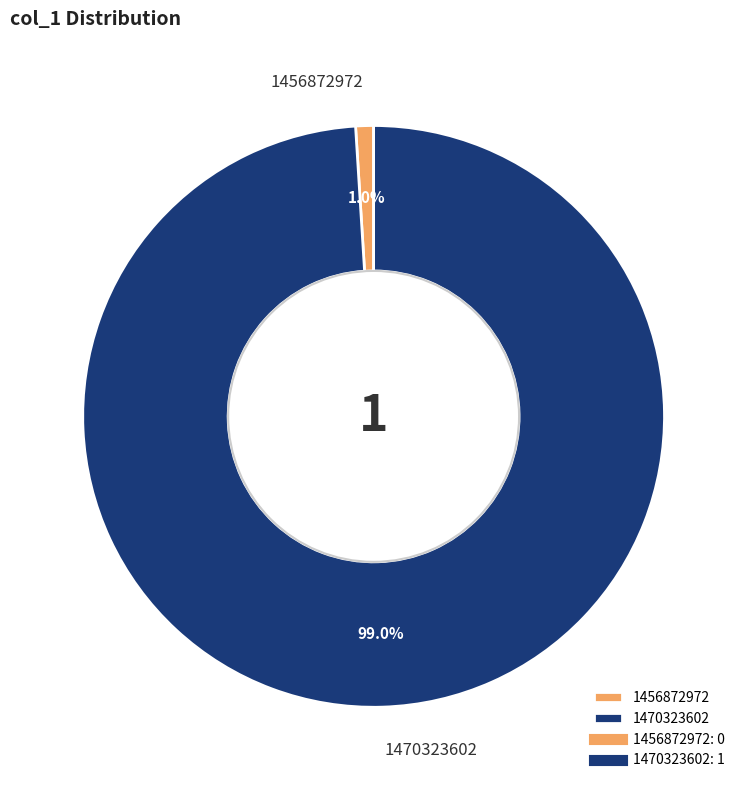

Between 1470323602 and 1456872972, which is larger?

1470323602